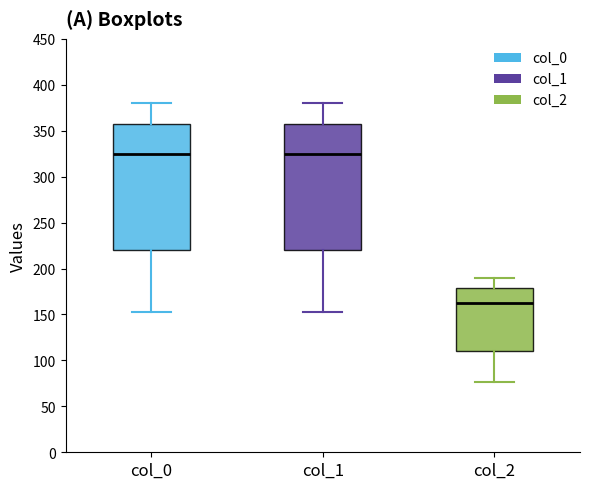

Reading left to right, read every box against the y-axis: the position of its median line, the range the box covers, and the ends of its whiskers. The values are not printed on the chart, so give them approximately, as read against the axis.

col_0: median 325, box 220 to 360, whiskers 155 to 380
col_1: median 325, box 220 to 360, whiskers 155 to 380
col_2: median 160, box 110 to 180, whiskers 75 to 190